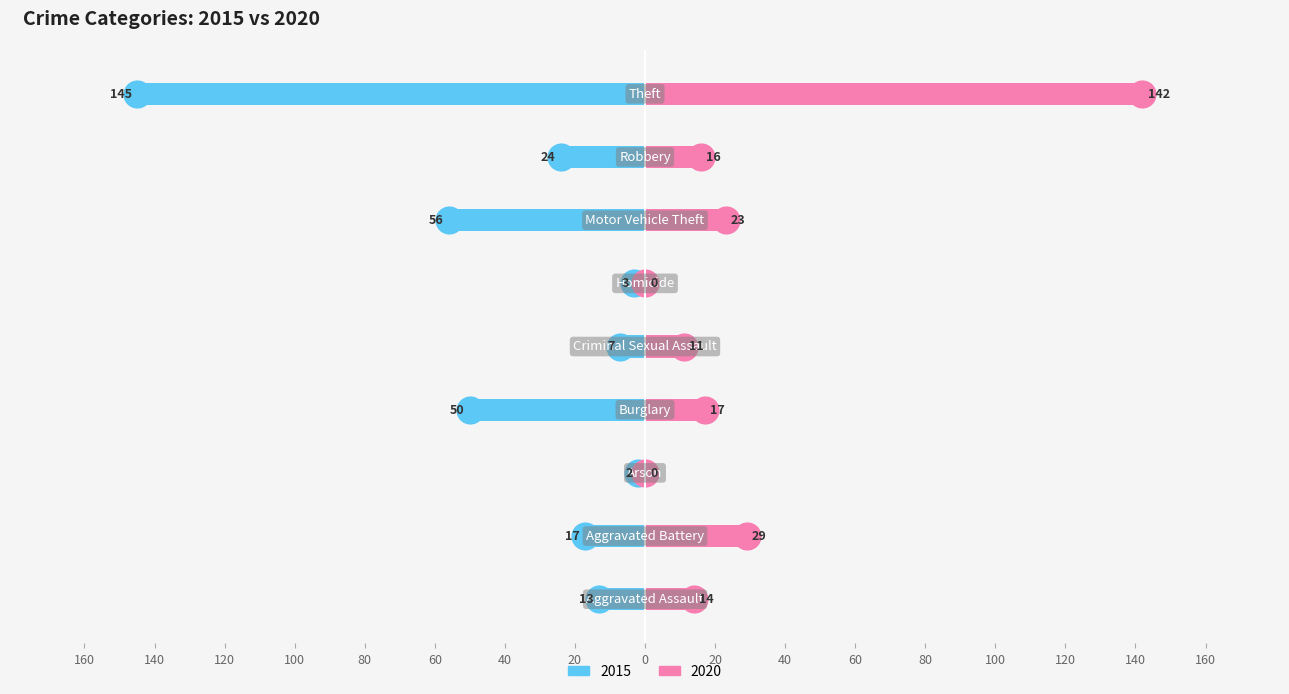

What is the label of the 9th bar from the right?

Aggravated Assault